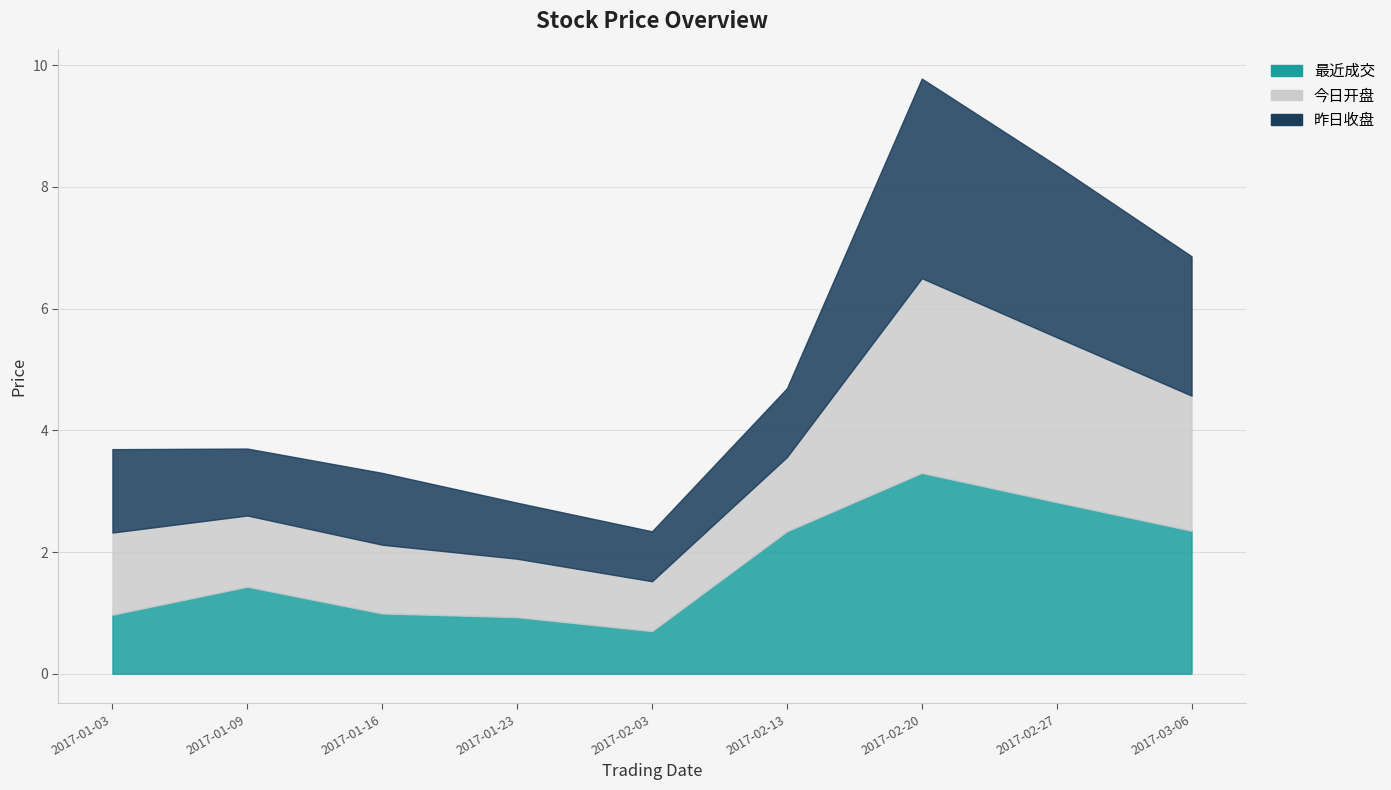

True or false: 今日开盘 and 最近成交 intersect in this chart.

False